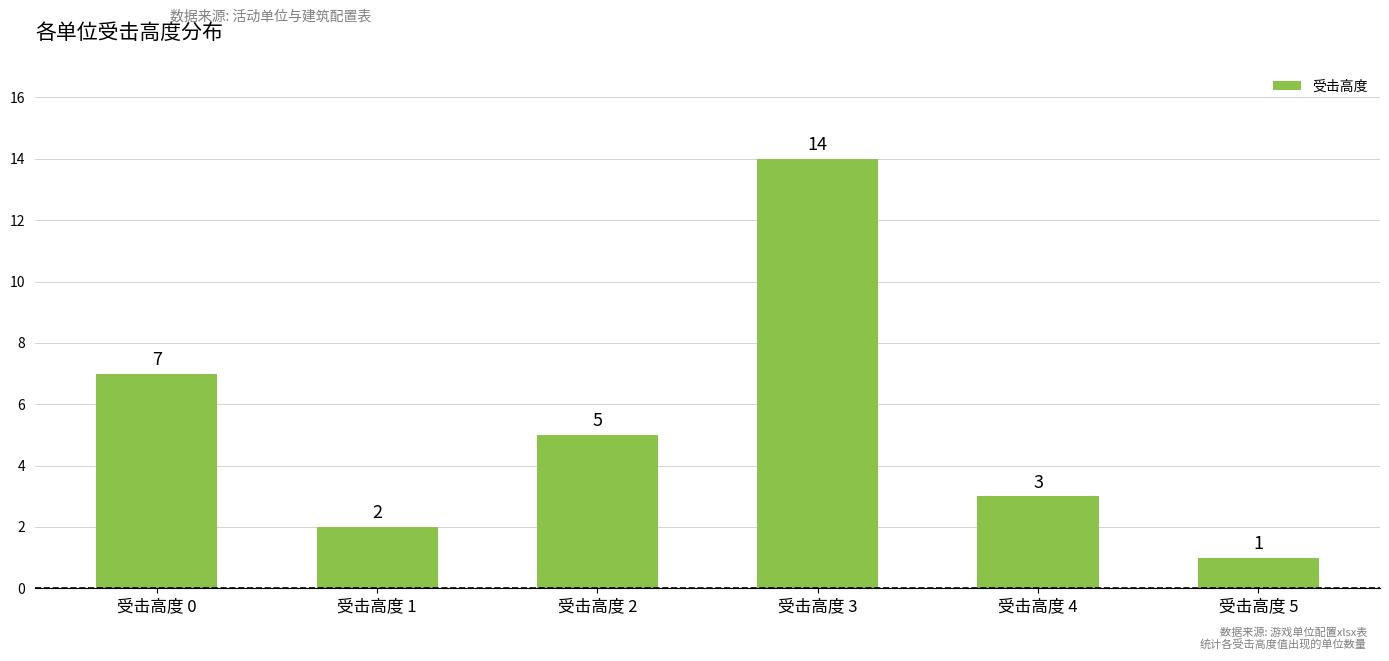

What is the sum of all values?

32